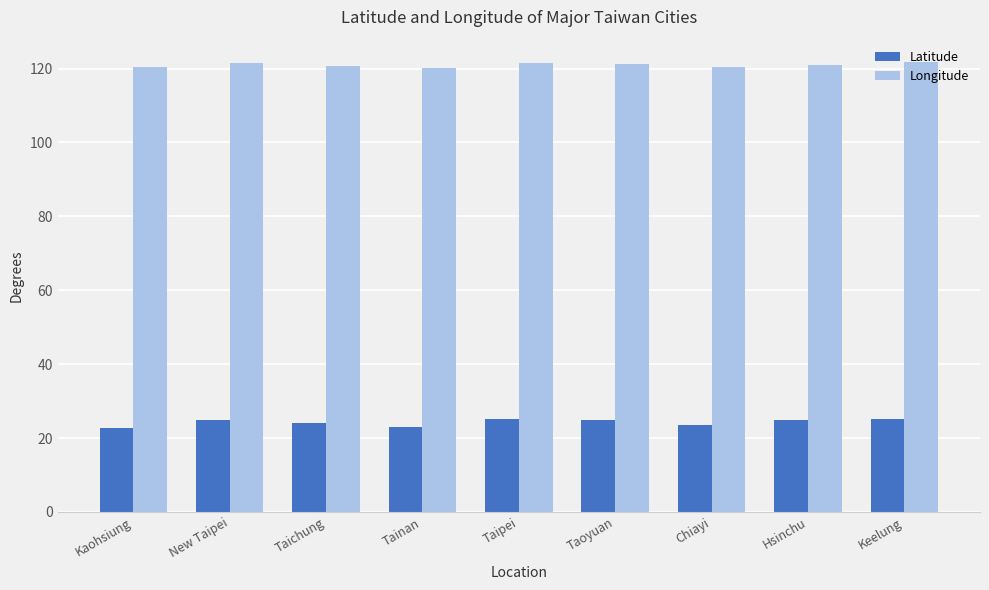

At how many categories does at least one series exceed 43?

9